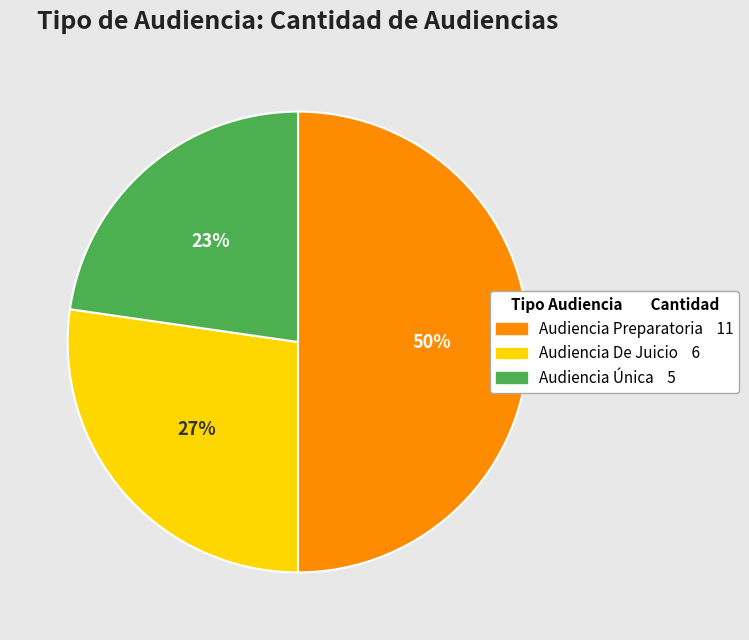

To the nearest percent, what portion does Audiencia Única represent?

23%